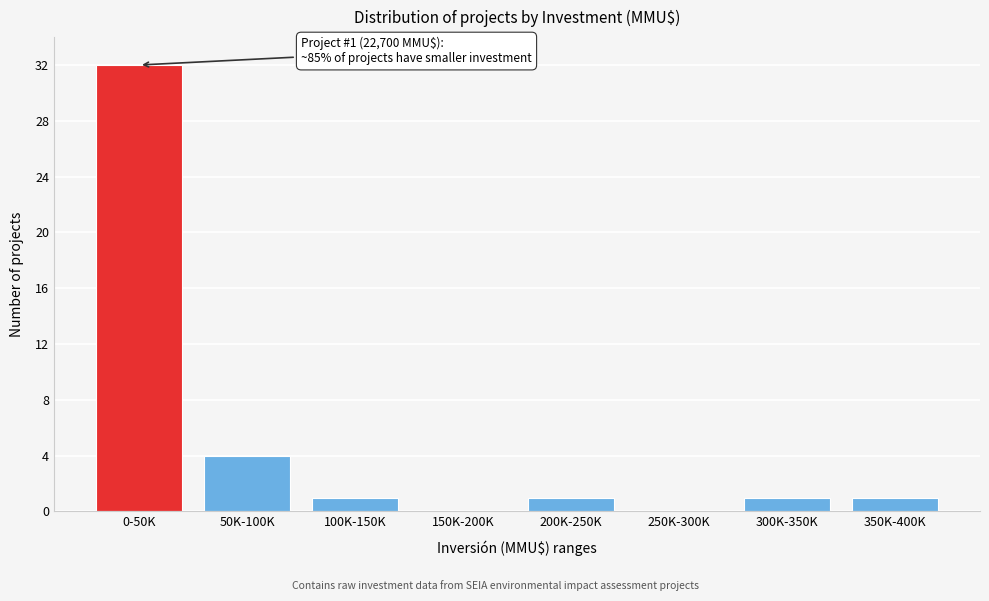

Reading right to left, transcribe all the data shown in this chart.

350K-400K=1	300K-350K=1	250K-300K=0	200K-250K=1	150K-200K=0	100K-150K=1	50K-100K=4	0-50K=32